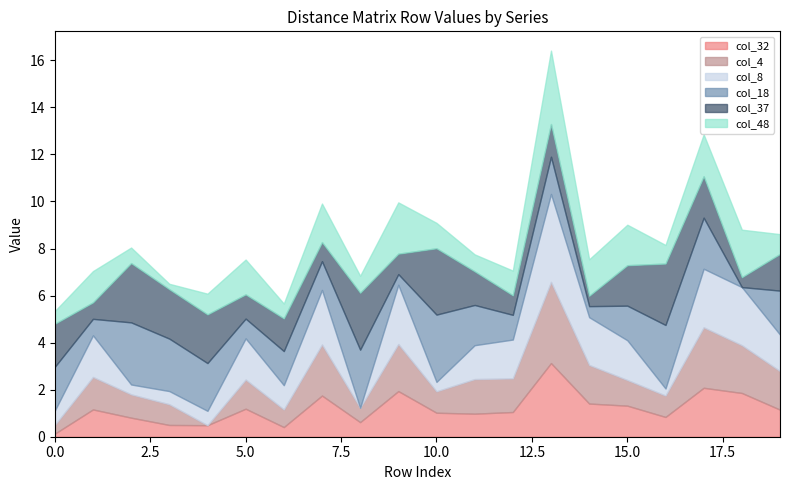

Which label corresponds to the largest value in the chart?

13